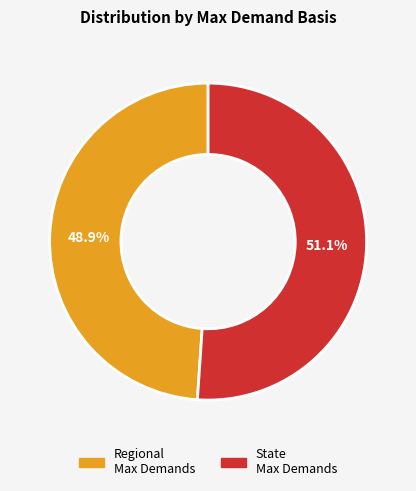

Does any single category account for the majority?

Yes